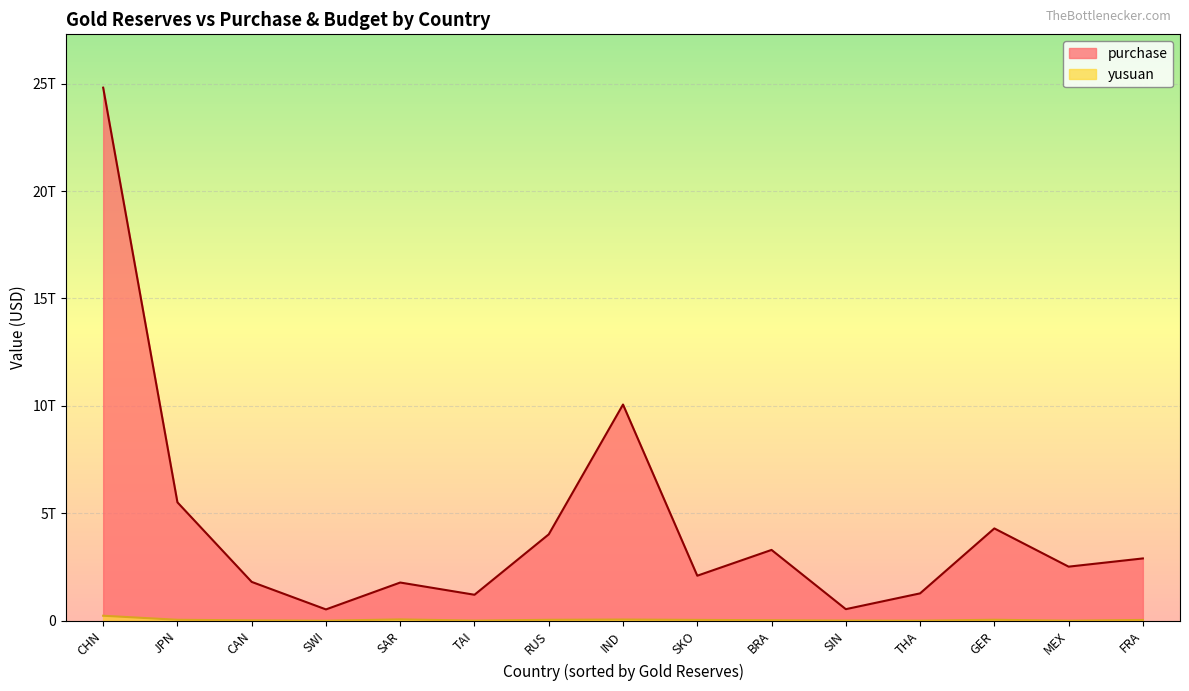

Rank the series at CAN from lowest to highest value.

yusuan, purchase